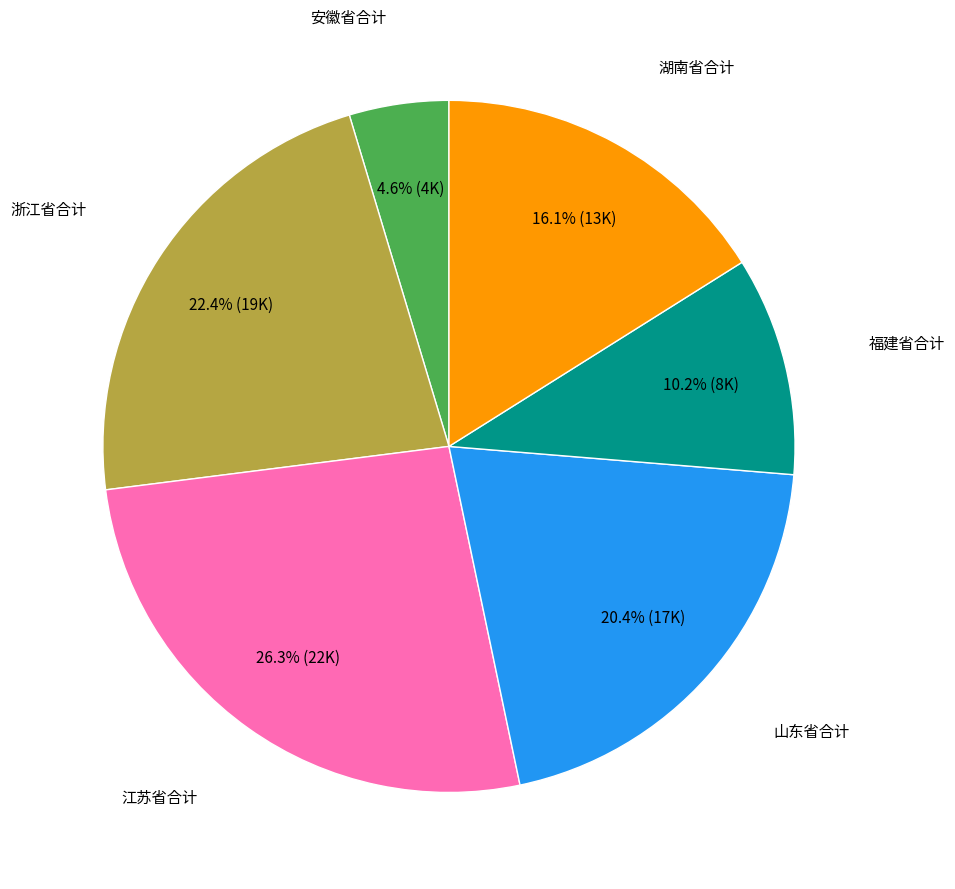

To the nearest percent, what is the difference between the largest and smallest slice percentages?

22%